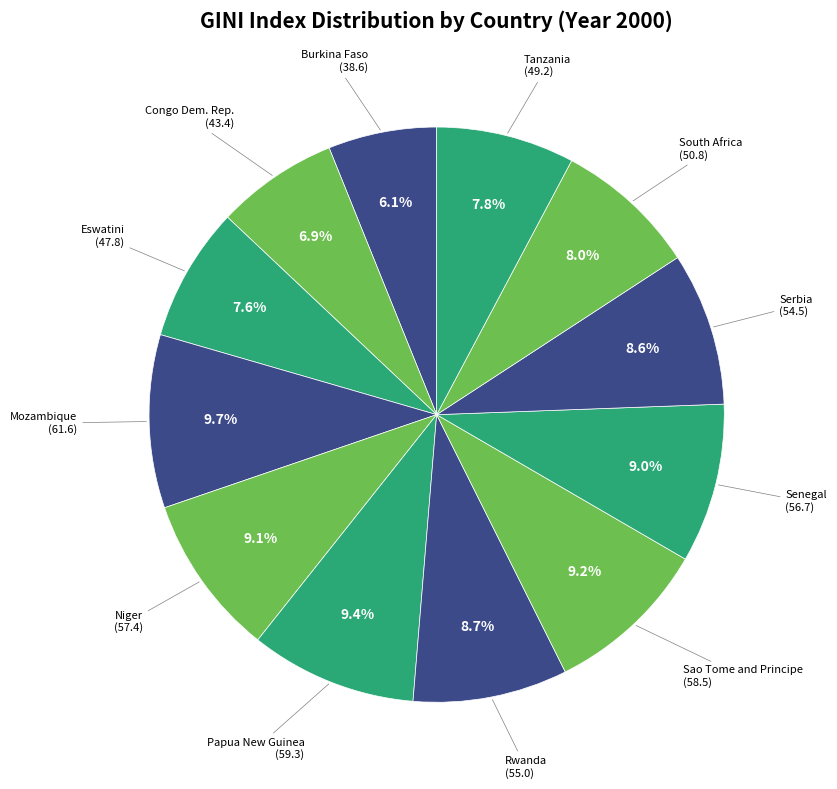

Which category has the biggest portion of the pie?

Mozambique